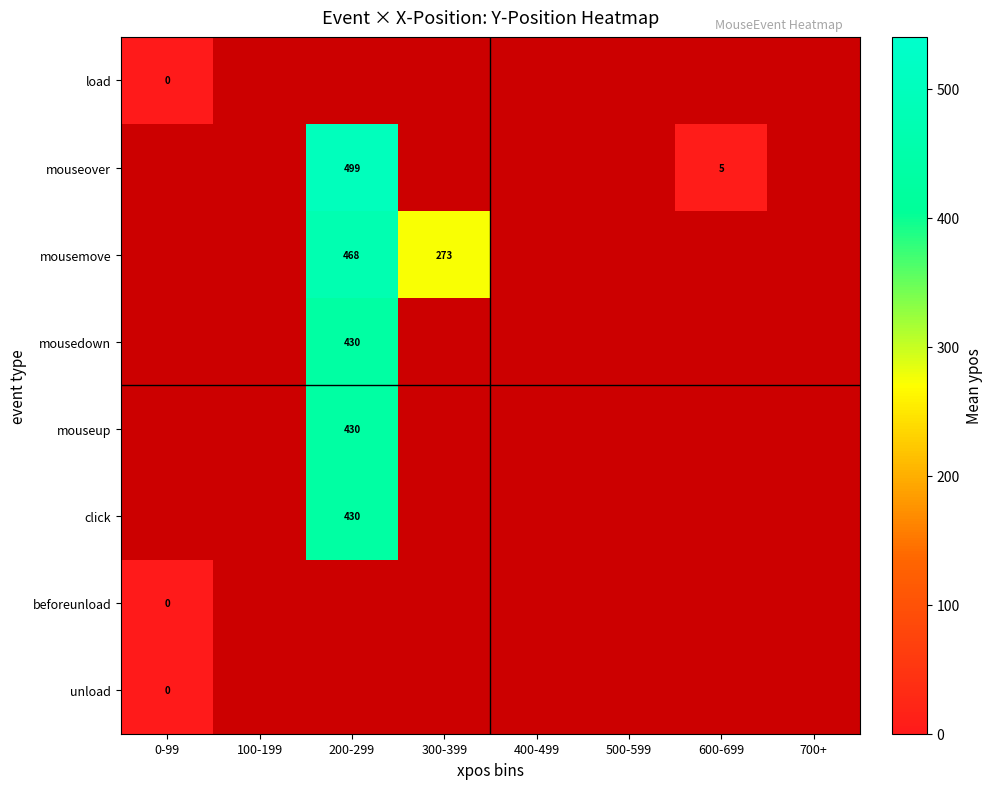

Count the number of categories in the chart.

8